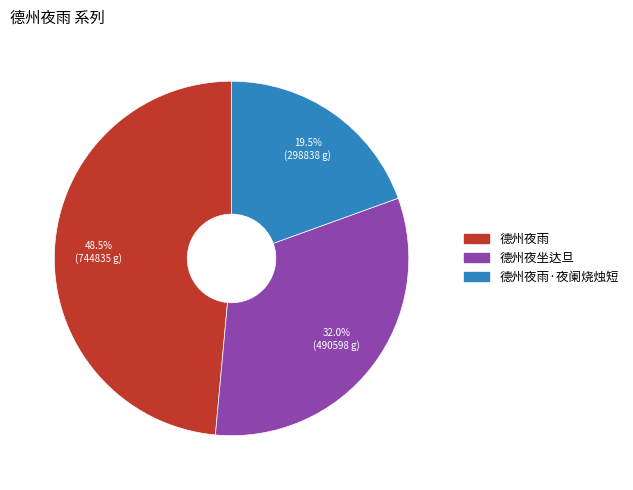

To the nearest percent, what is the average slice percentage?

33%